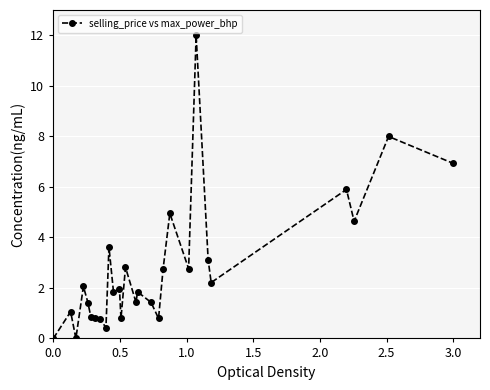

How many categories are shown in the chart?

28